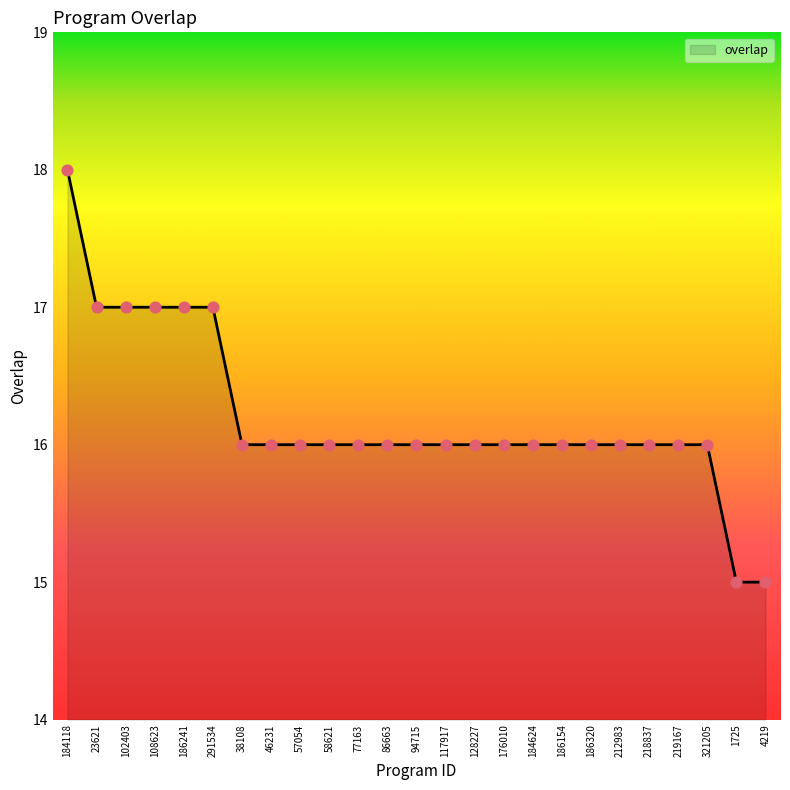

What is the change in value from 102403 to 219167?

-1